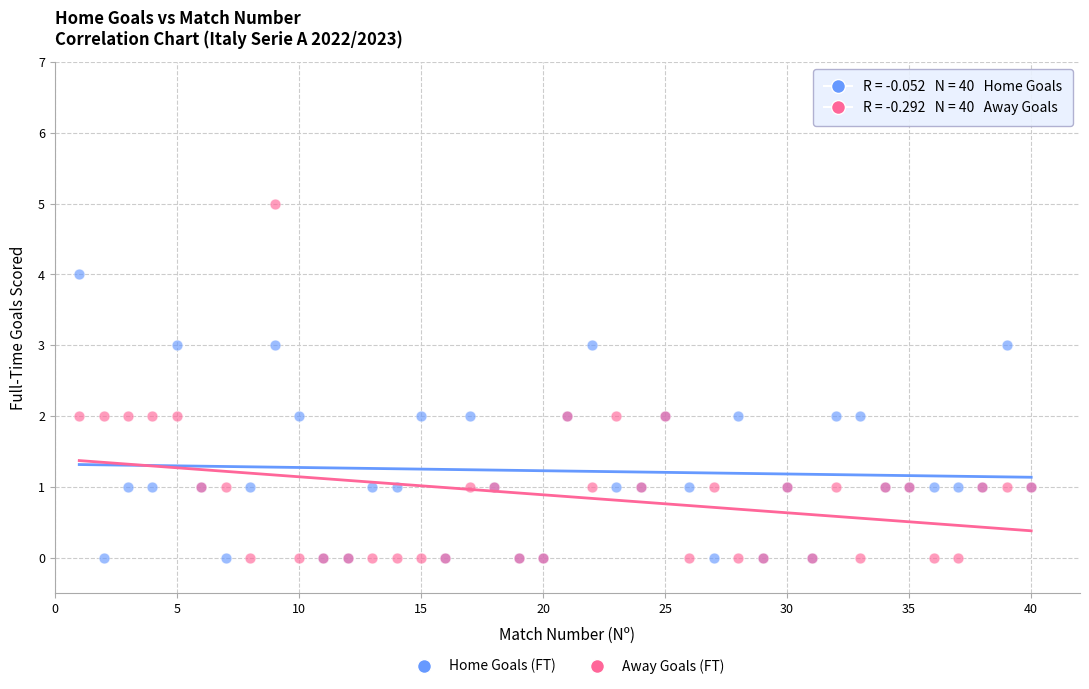

Which series has the largest Y range (max minus min)?

Away Goals (FT)